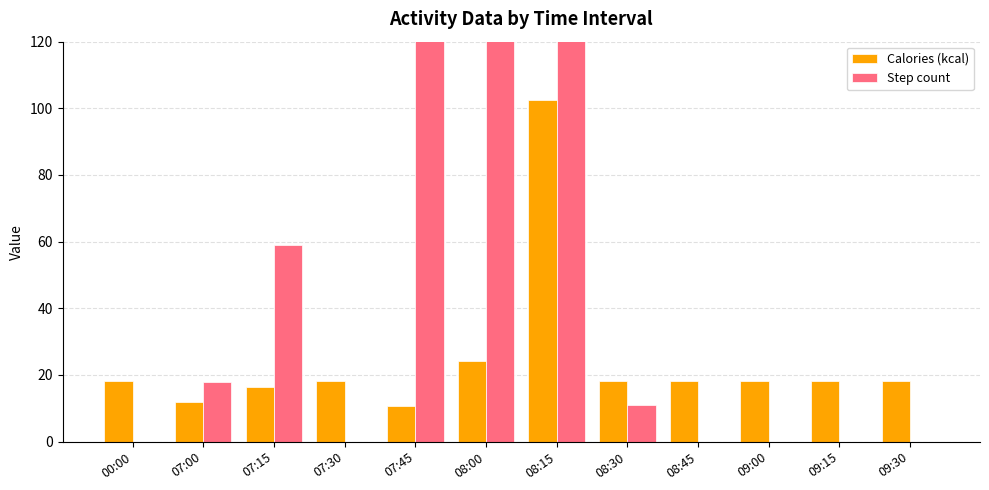

List the series in order of their overall mean, lowest first.

Calories (kcal), Step count